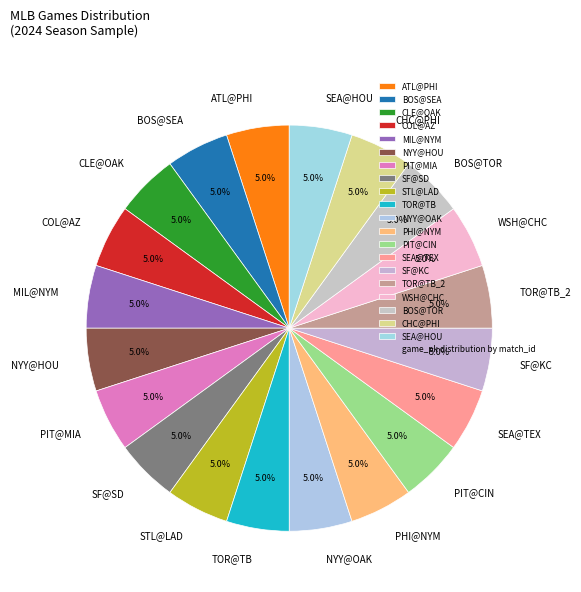

To the nearest percent, what is the average slice percentage?

5%